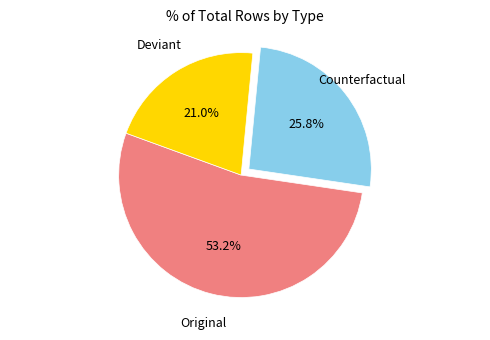

How many slices are in this pie chart?

3